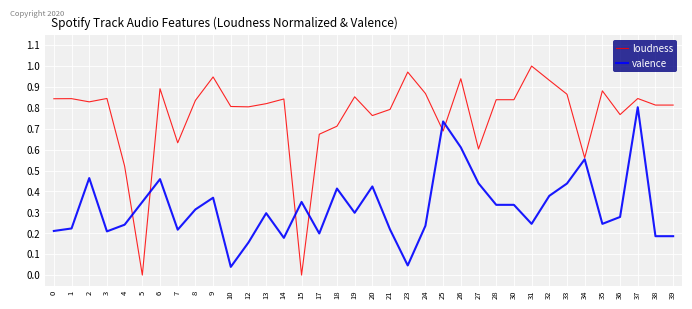

What are all the series names shown in the legend?

loudness, valence